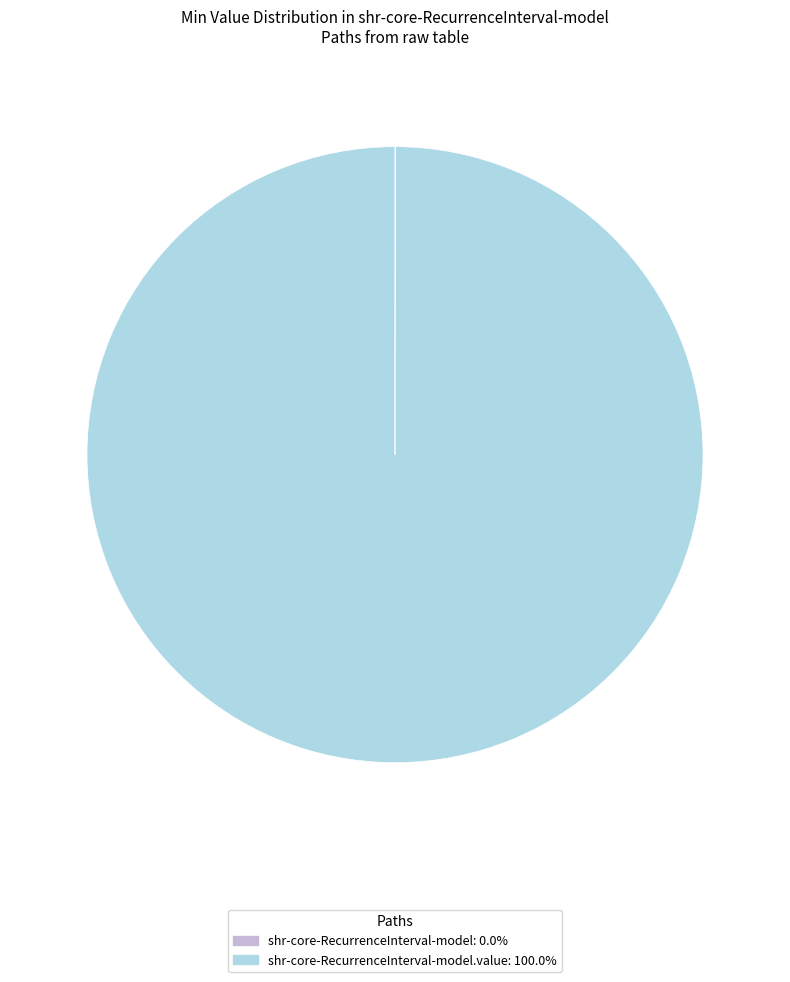

Does any single category account for the majority?

Yes